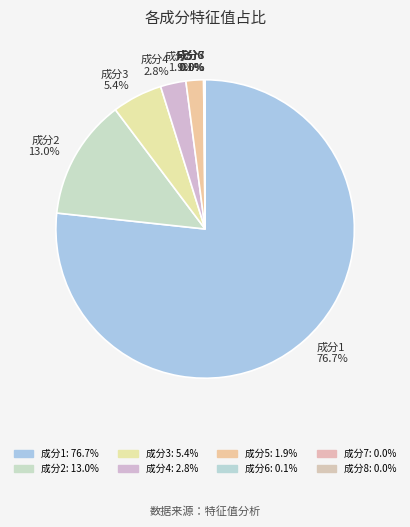

What portion of the pie excludes 成分3 5.4%?

94.6%